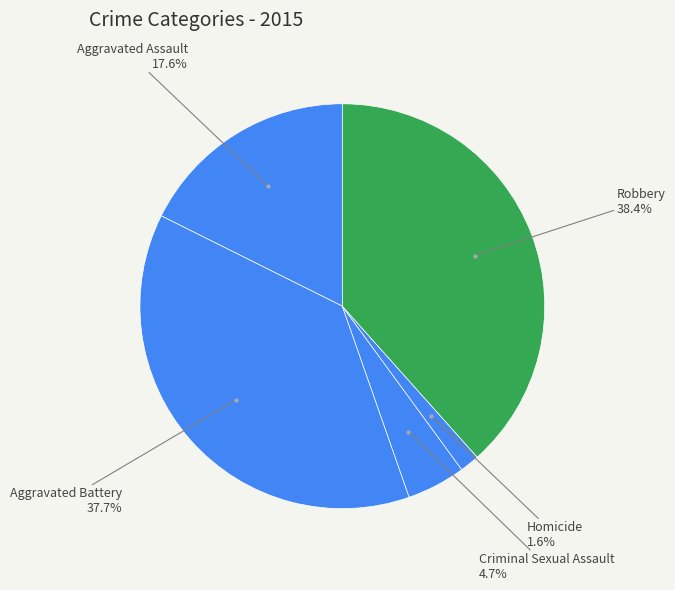

How many slices are in this pie chart?

5